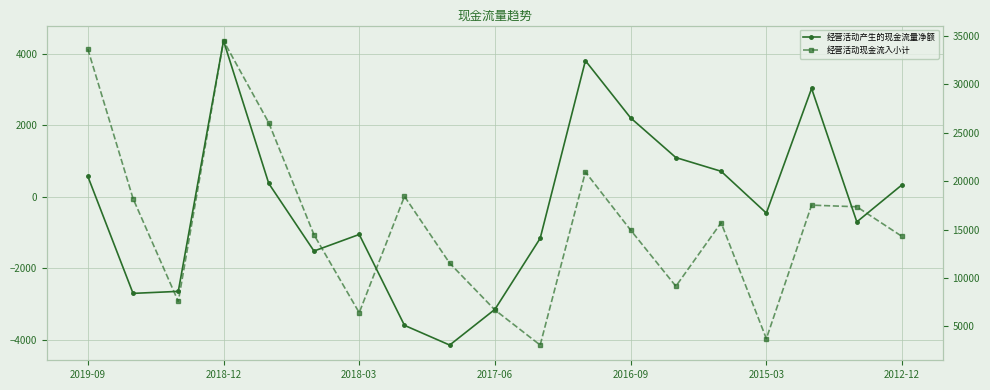

True or false: 经营活动现金流入小计 and 经营活动产生的现金流量净额 cross at least once.

False